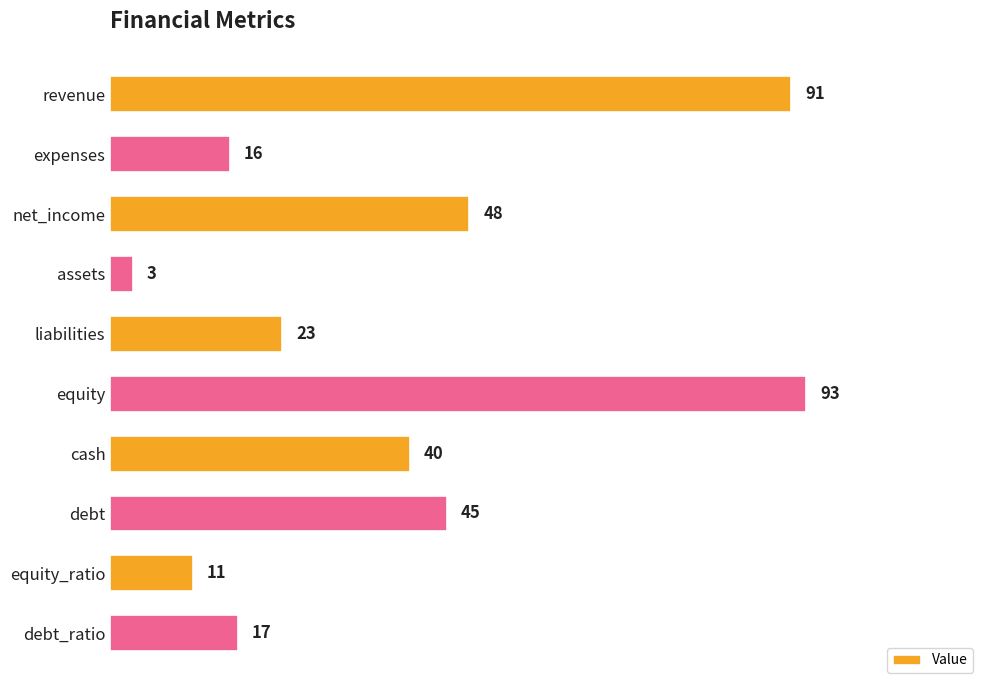

Which label corresponds to the largest value in the chart?

equity